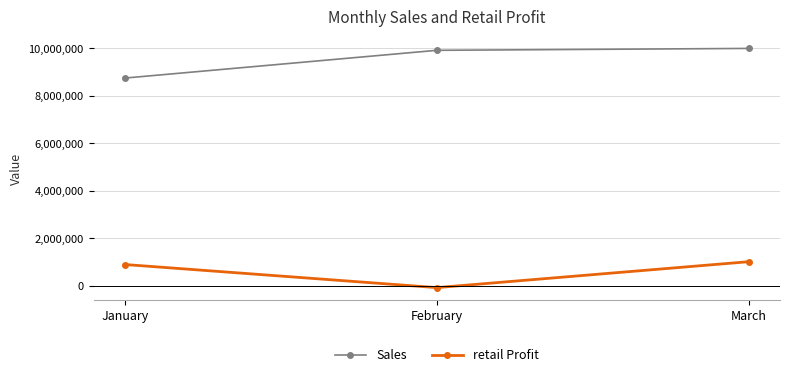

What is the value of the retail Profit point at the 1st from the left?

895500